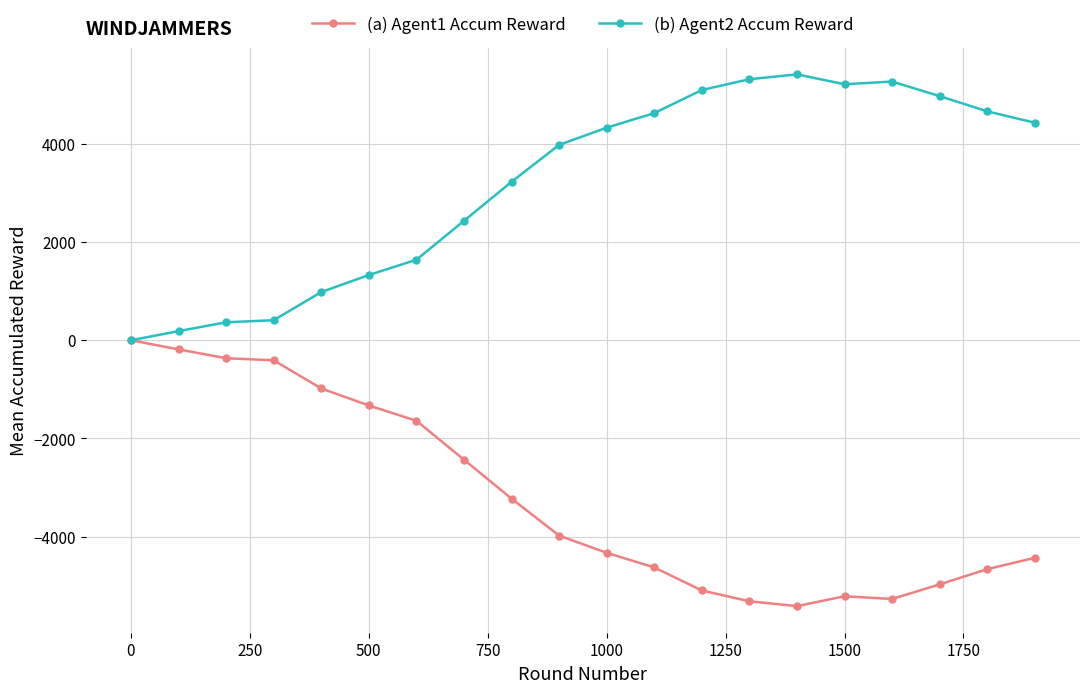

At how many categories does at least one series exceed 1172?

15